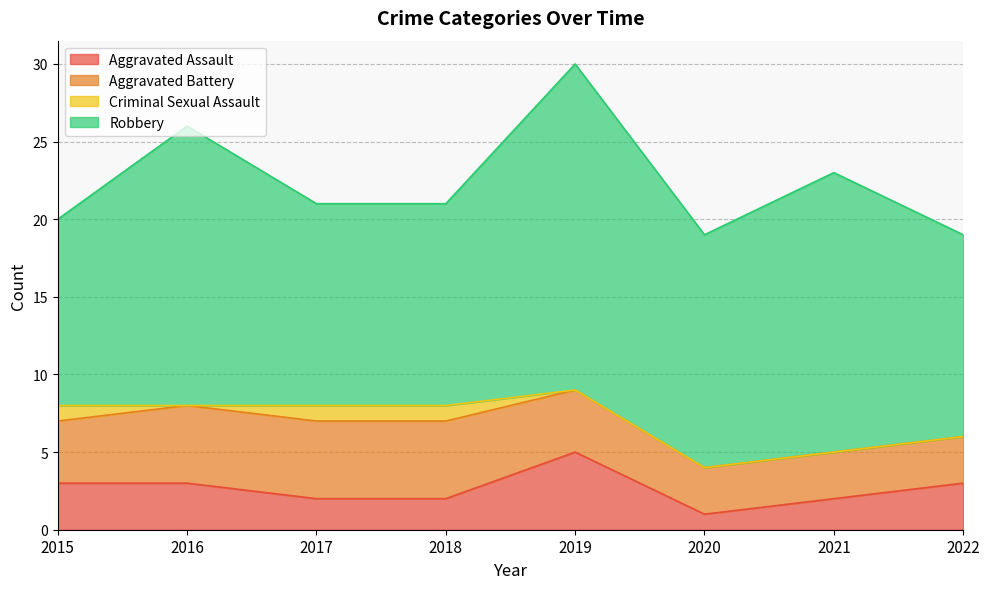

True or false: Aggravated Assault has a value of 5 at 2022.

False